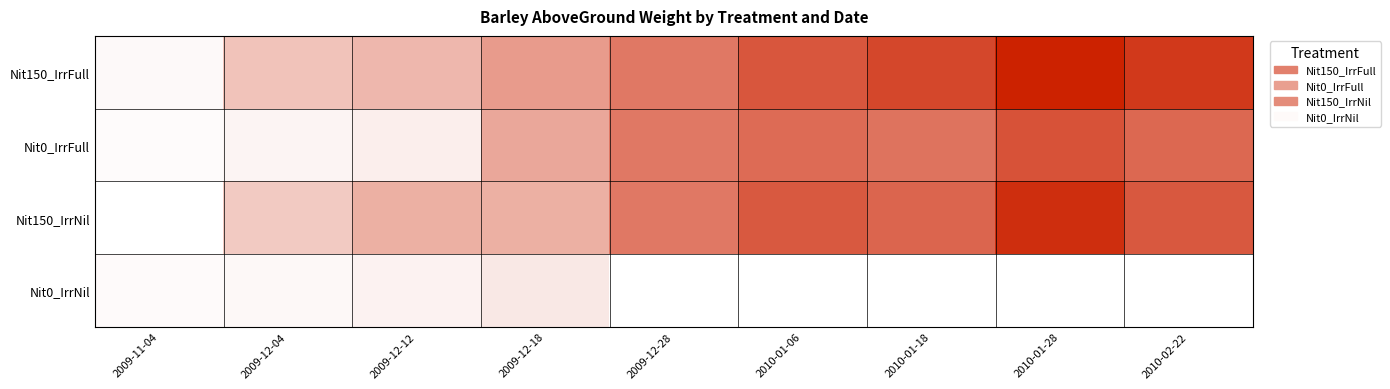

How many series are shown in this chart?

4